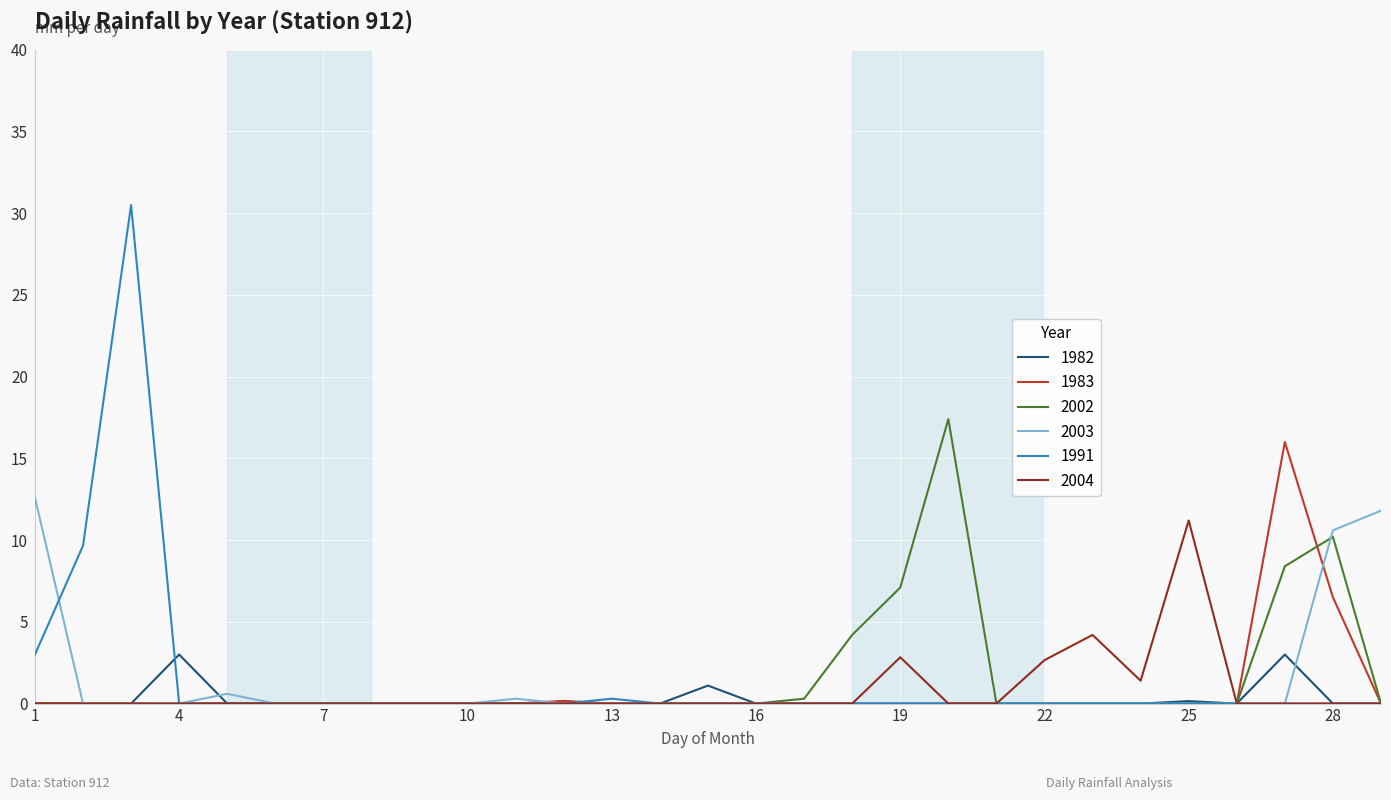

Which series has the largest range (max minus min)?

1991